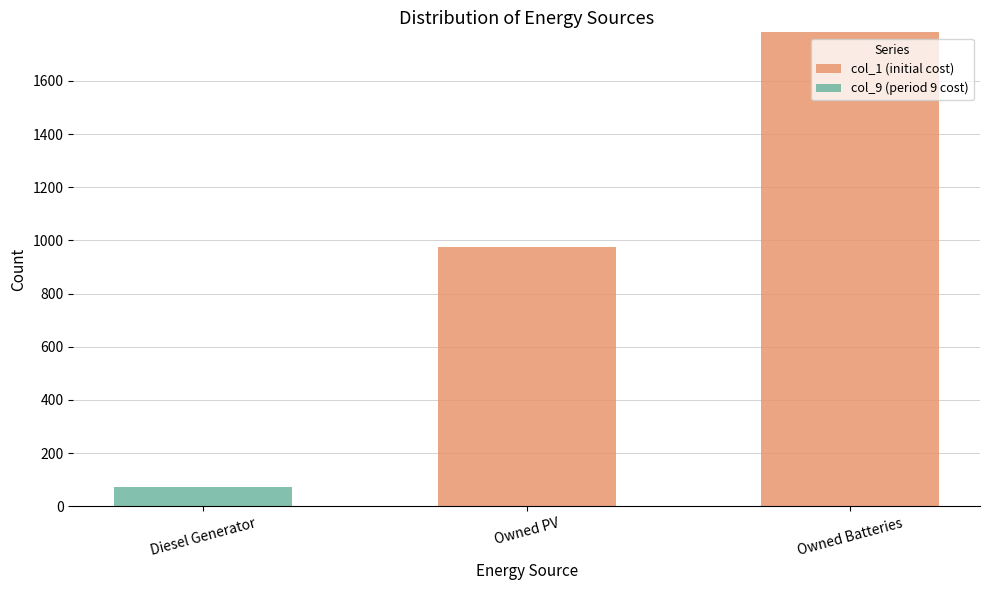

At which category is the sum across all series the highest?

Owned Batteries